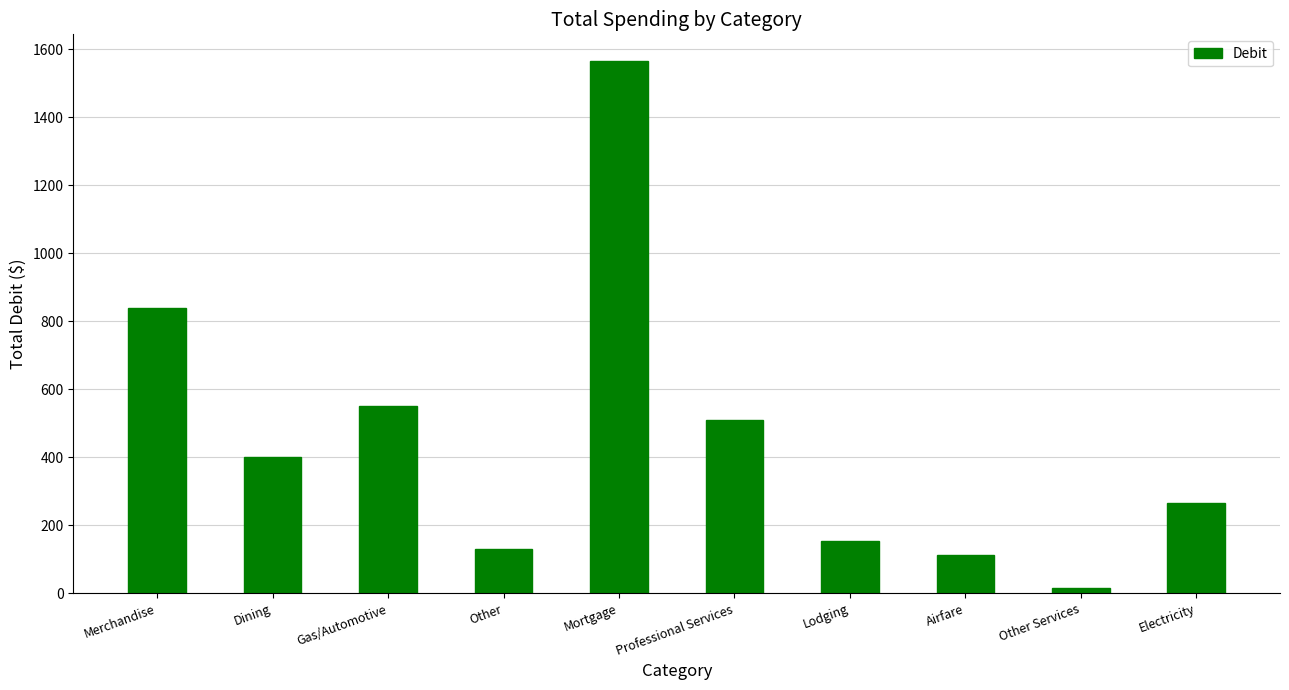

What is the sum of the values at Gas/Automotive and Airfare?

664.7